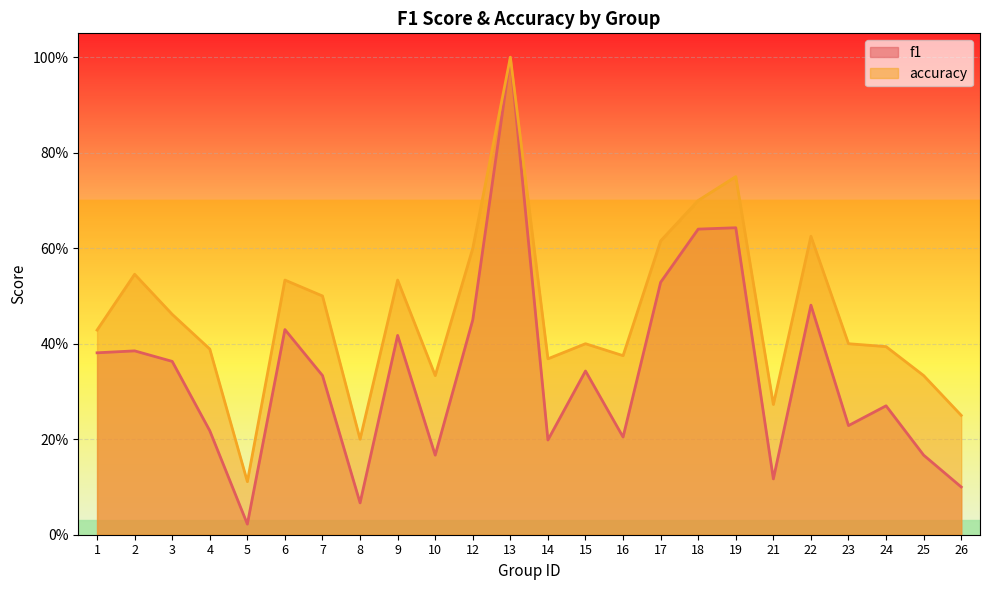

True or false: accuracy and f1 intersect in this chart.

False